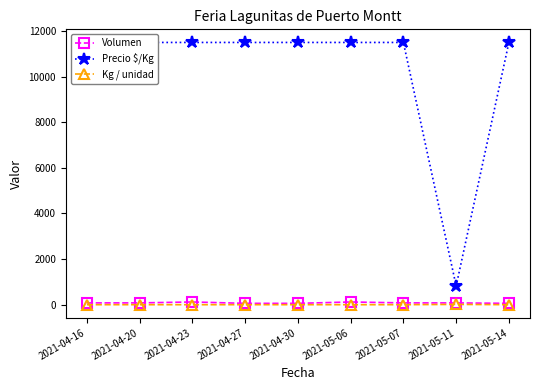

The value of Precio $/Kg at 2021-04-30 is 11500. True or false?

True